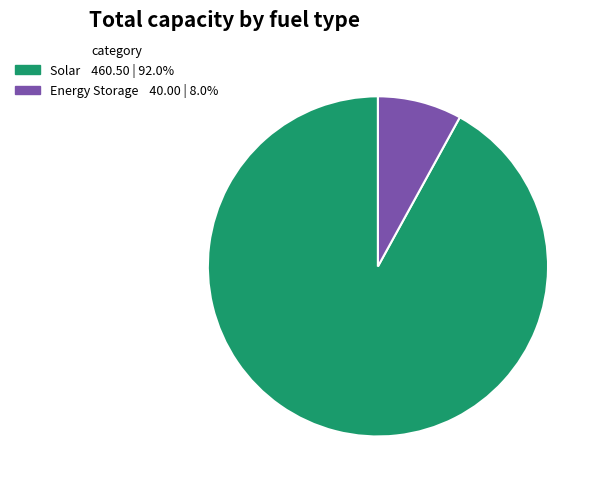

Is there a majority slice in this chart?

Yes